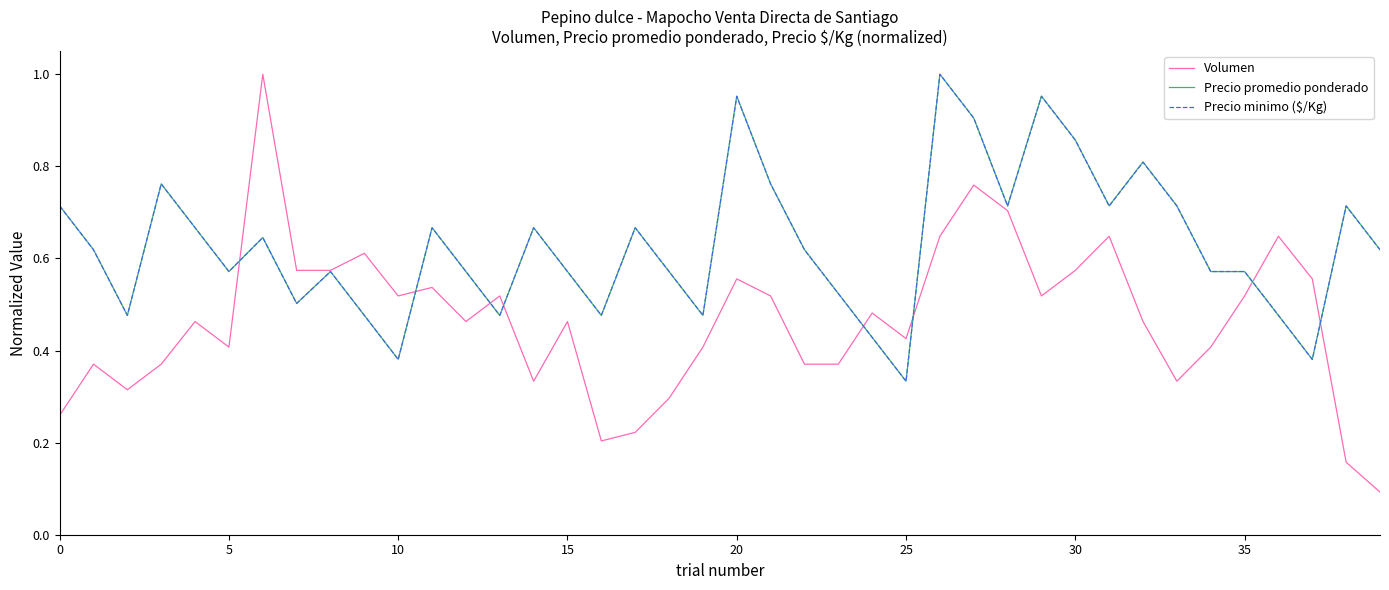

Which series has the largest range (max minus min)?

Volumen